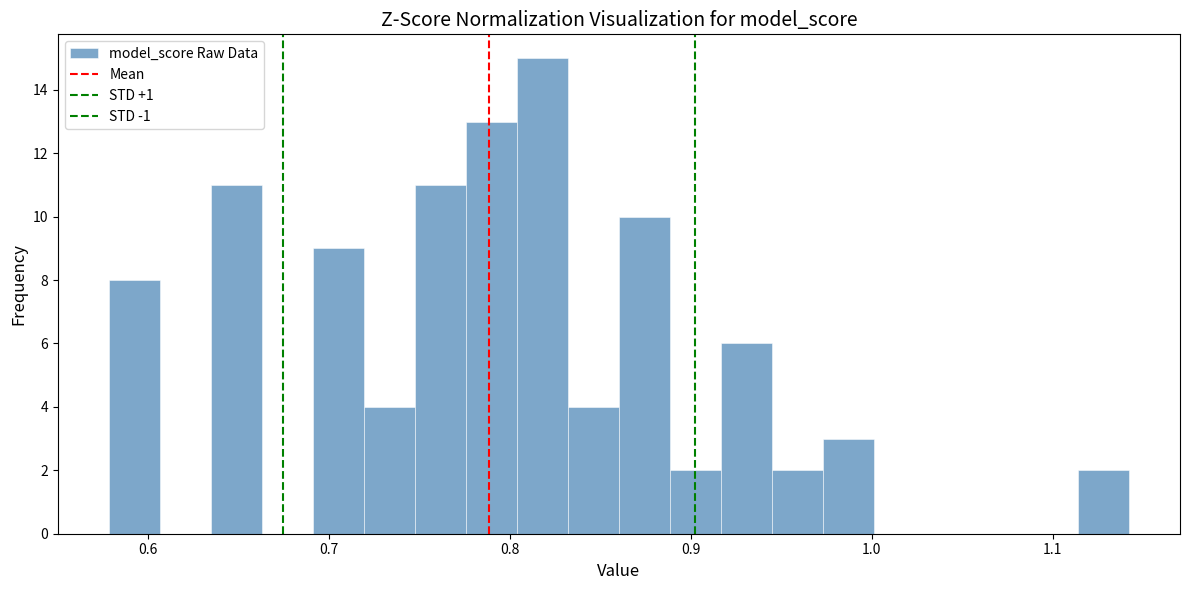

Around what value on the x-axis is the tallest bar? Give the approximate position of its centre, as read against the axis.

0.82